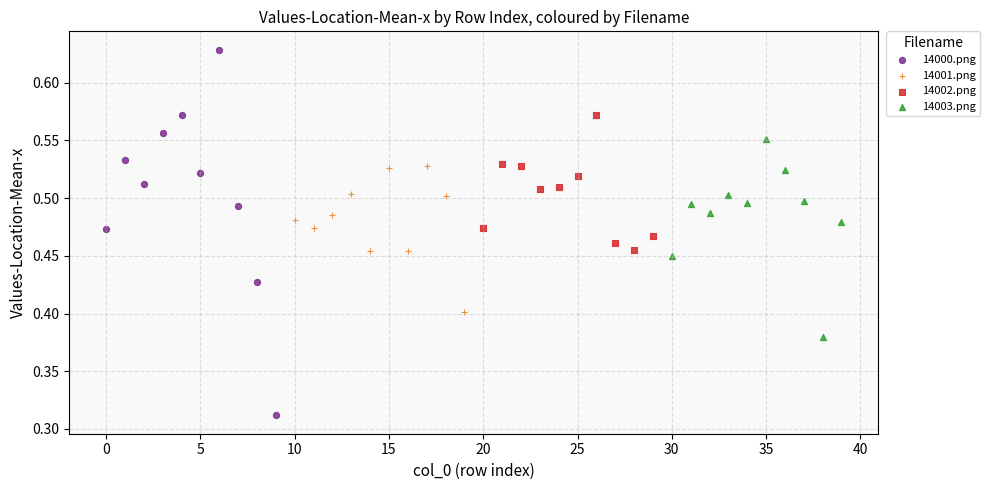

Which series reaches the maximum Y coordinate?

14000.png